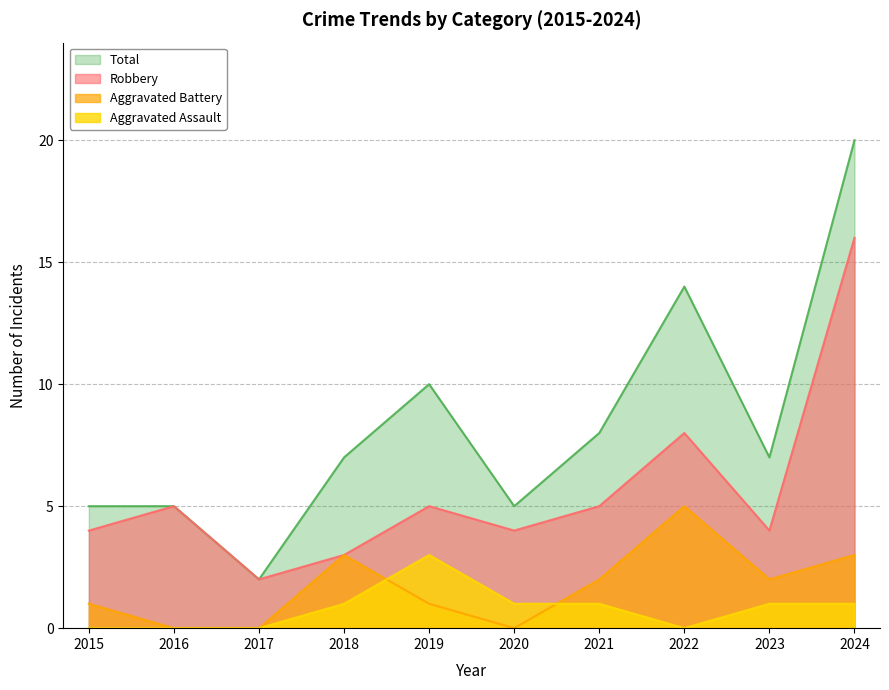

Where is Aggravated Assault nearest to the value 1?

2018